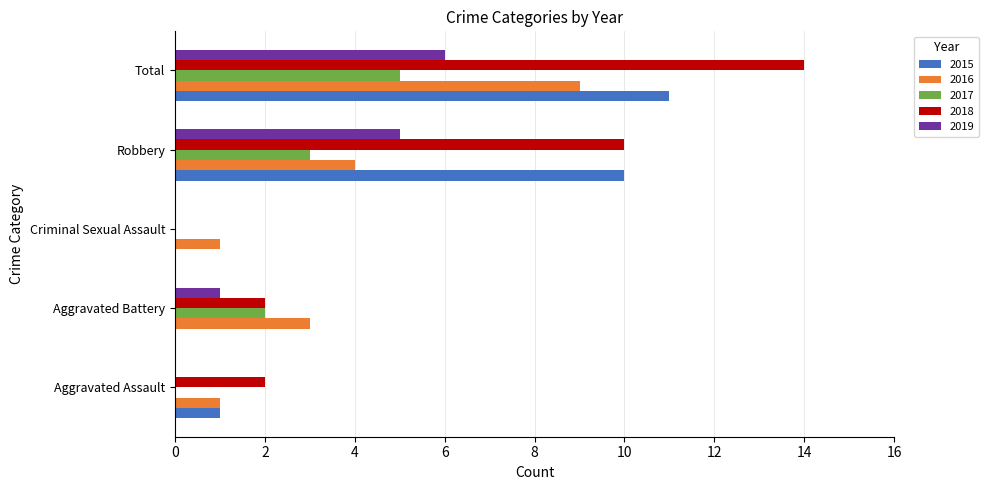

What are all the series names shown in the legend?

2015, 2016, 2017, 2018, 2019